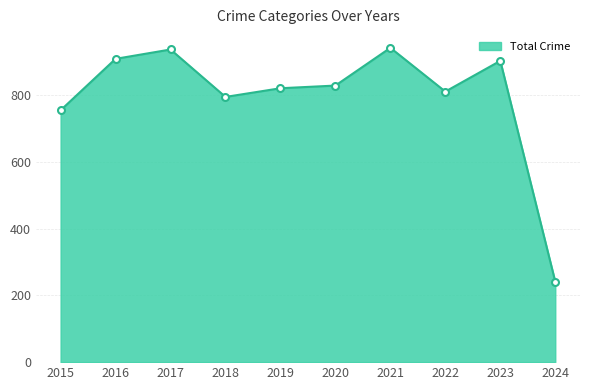

Where is the data nearest to the value 591?

2015